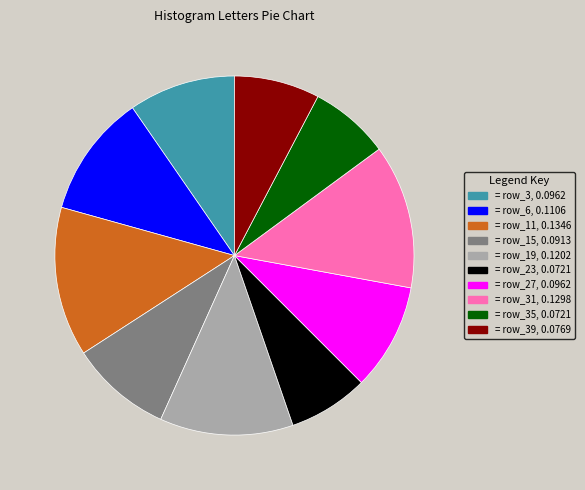

How many slices are in this pie chart?

10